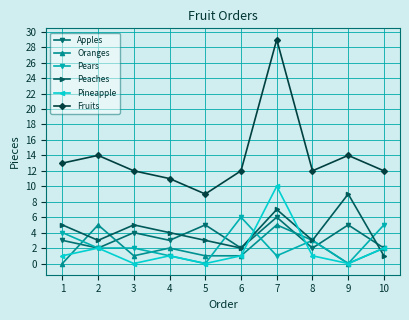

Which series has the largest total across all categories?

Fruits